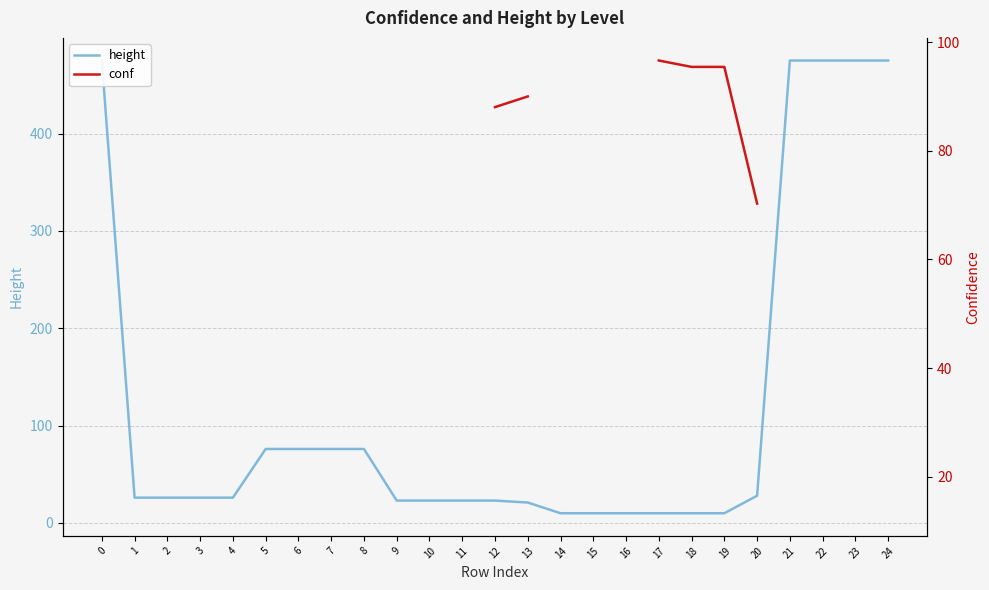

Between 14 and 17, which series saw the biggest shift?

height